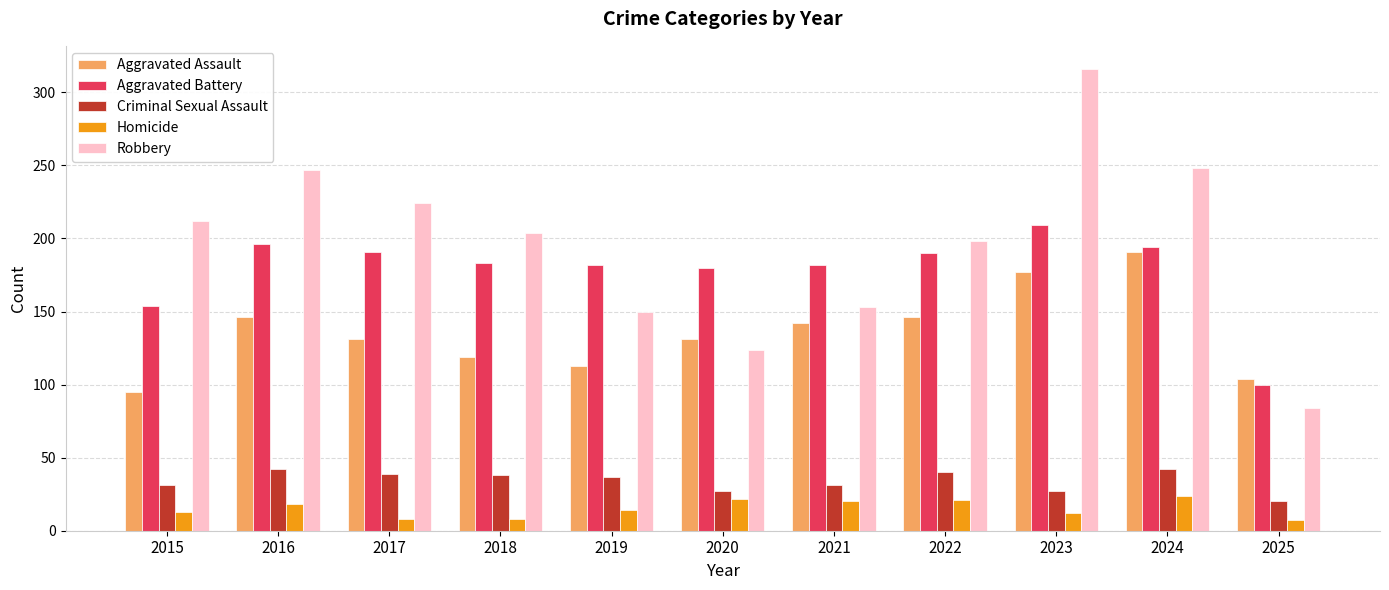

What is the value of the Criminal Sexual Assault bar at the 1st from the left?

31